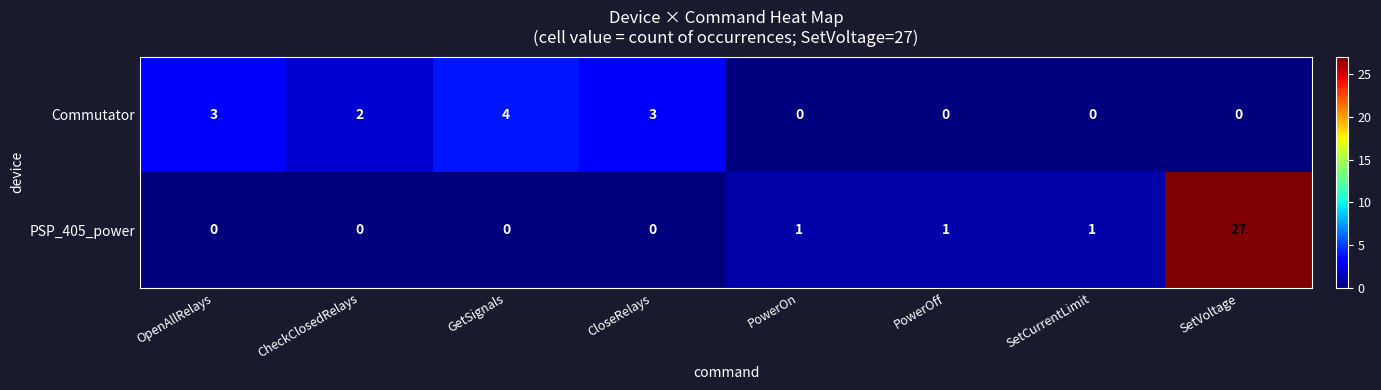

The PSP_405_power series shows 0 at CloseRelays. True or false?

True